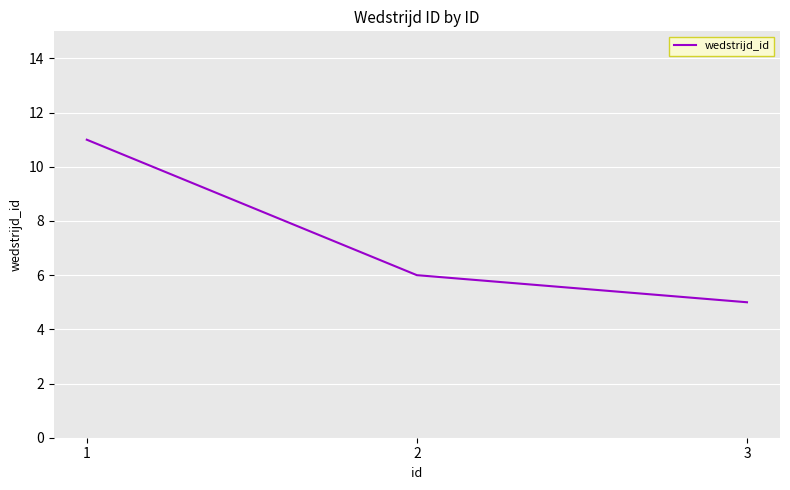

Where does the data first go above 6?

1